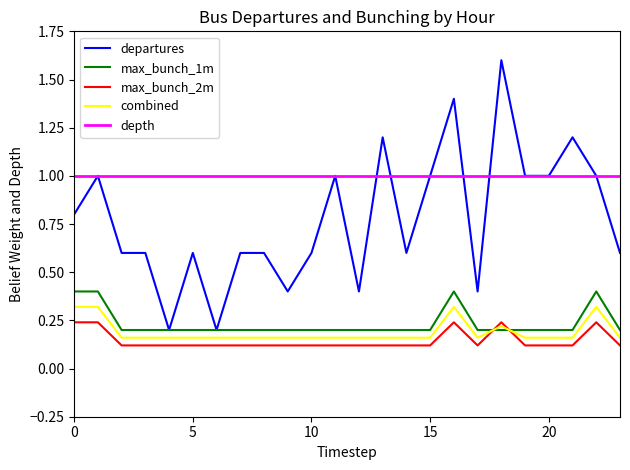

Which series has the largest range (max minus min)?

departures